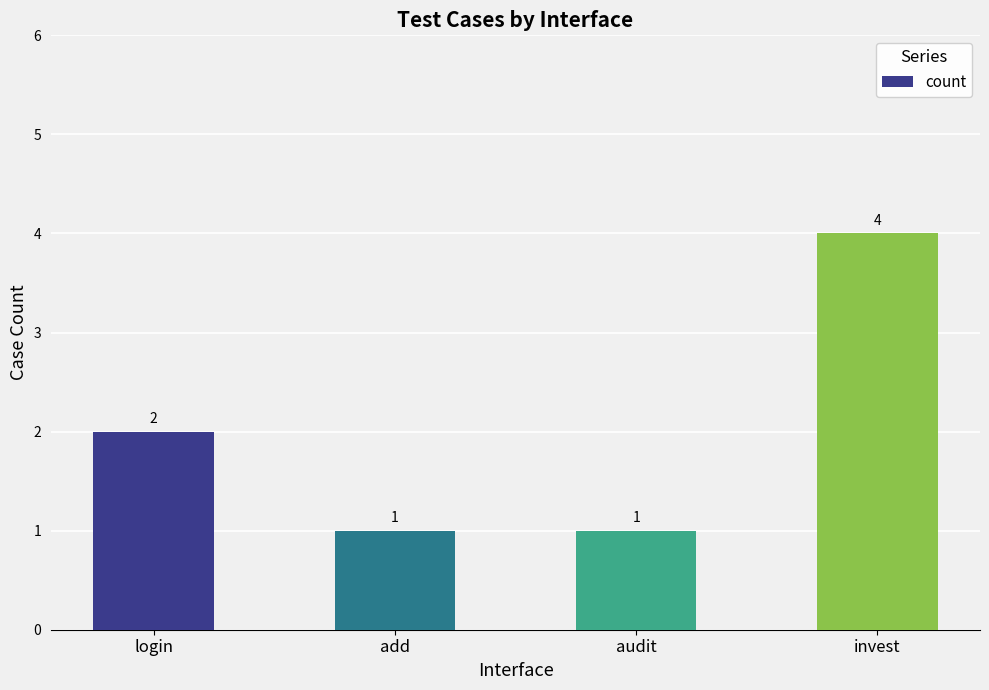

What is the smallest value displayed?

1